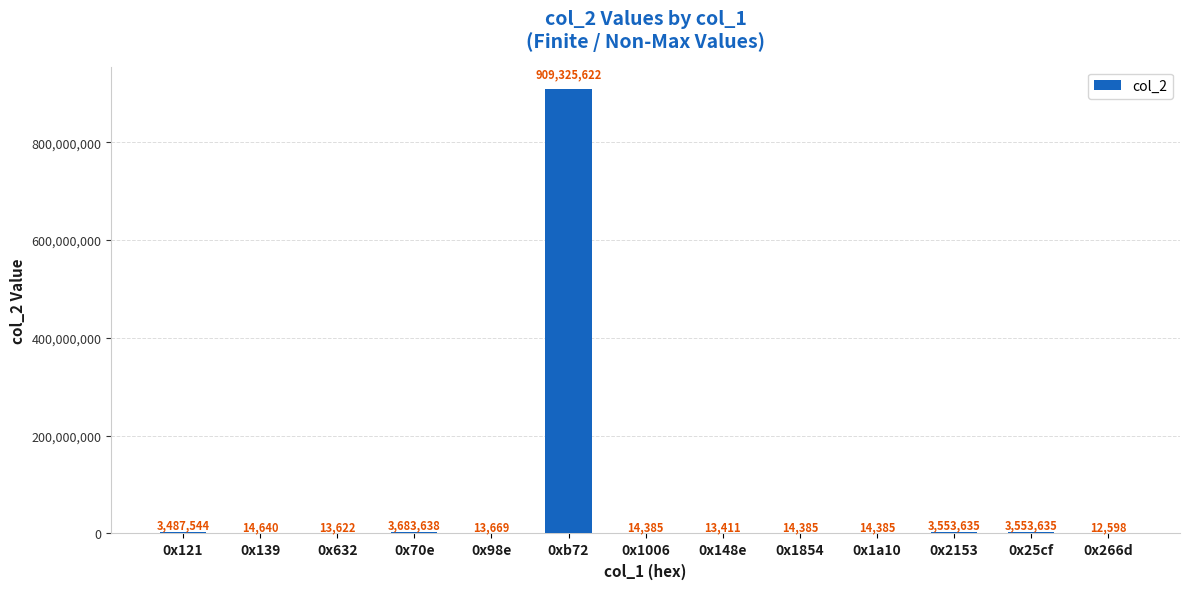

Where is the data nearest to the value 454669110?

0x70e